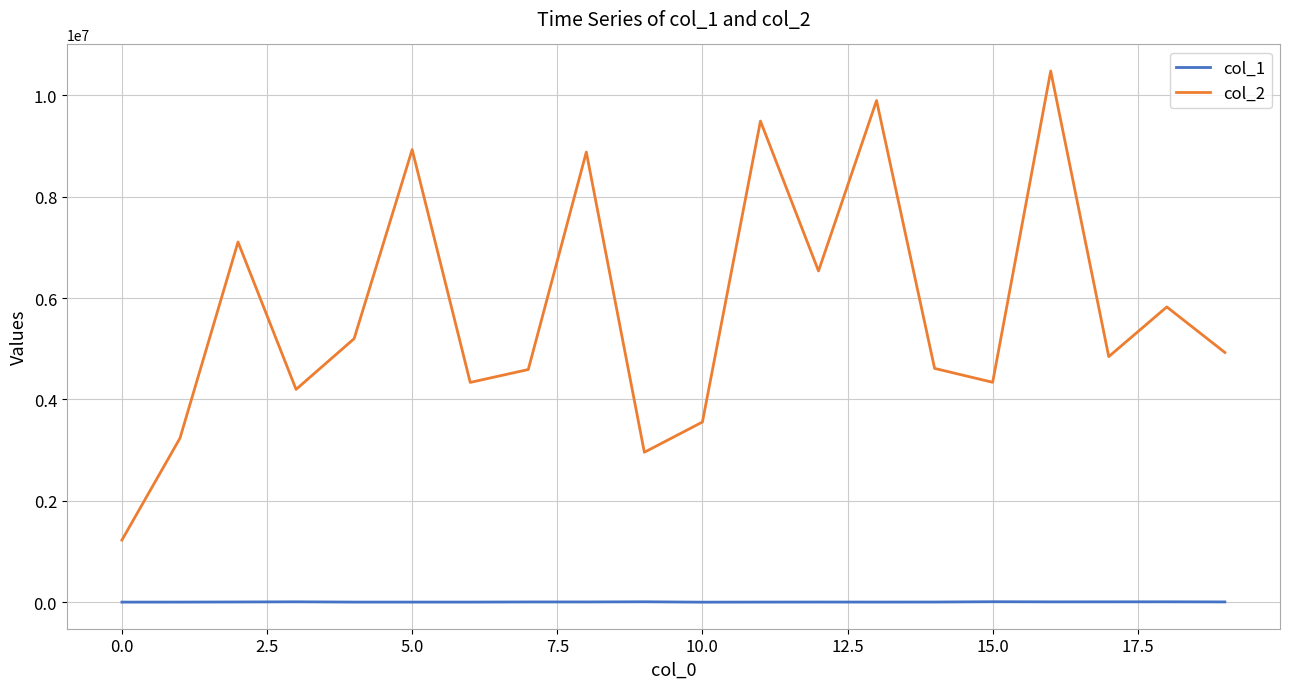

True or false: col_2 and col_1 intersect in this chart.

False